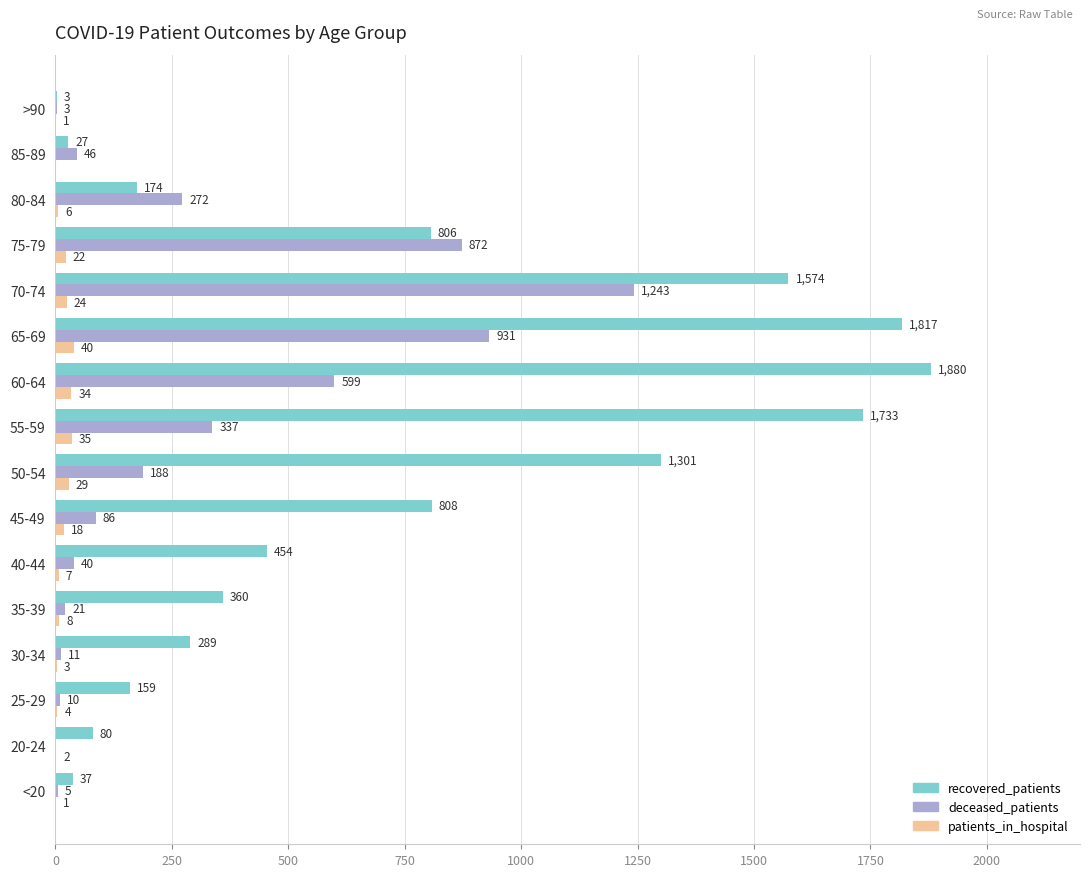

Which series has the largest total across all categories?

recovered_patients